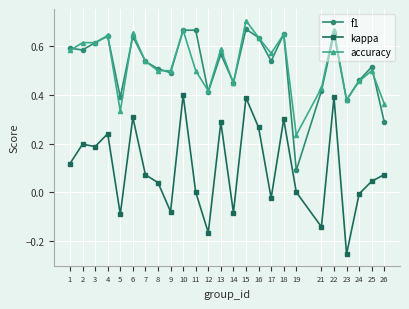

True or false: kappa has a value of 0.1 at 3.

False